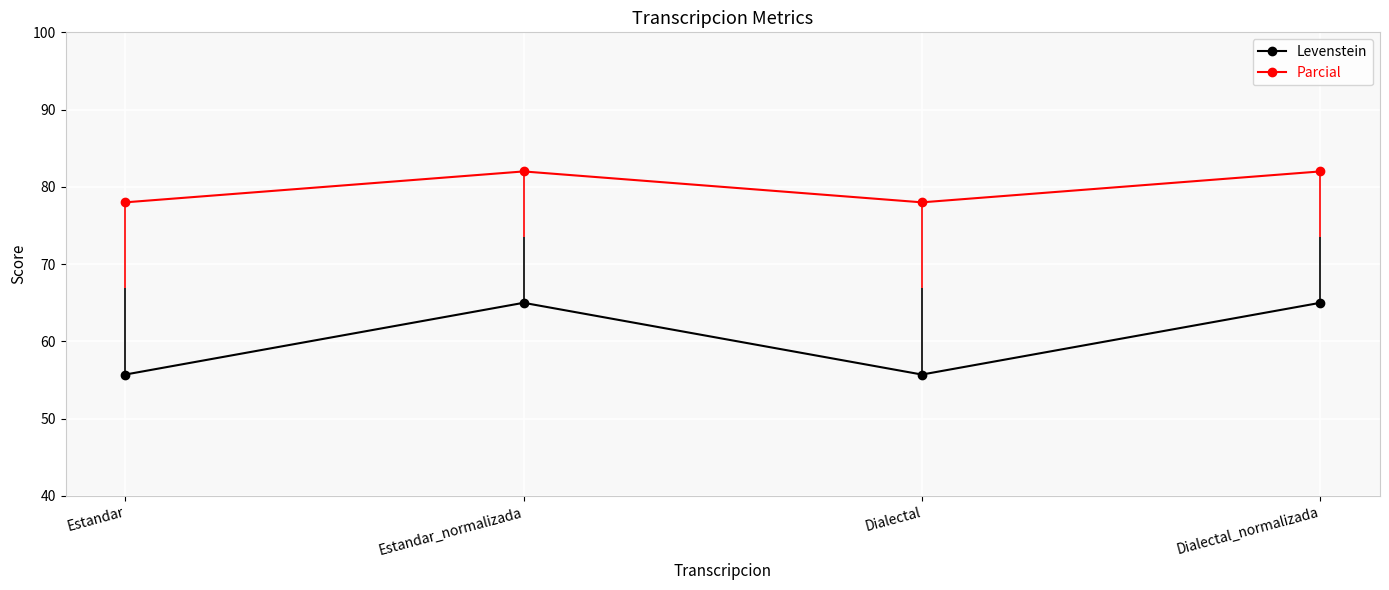

At which label does Parcial reach its minimum?

Estandar